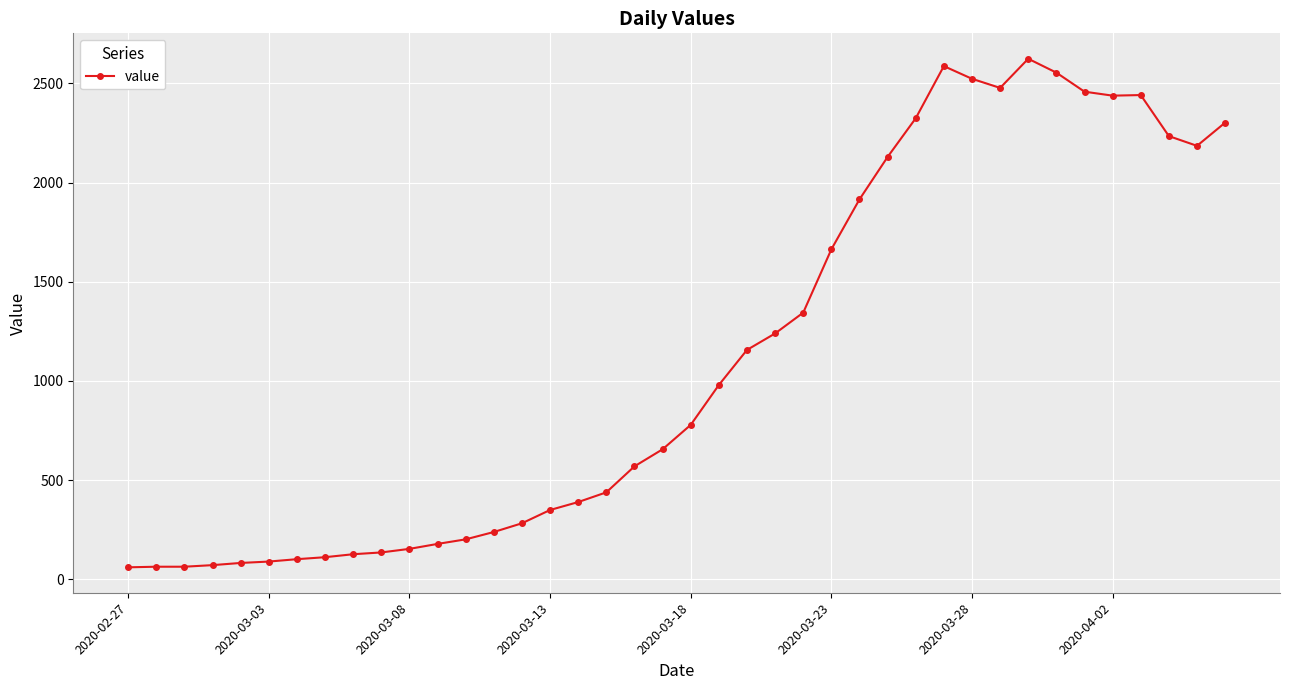

What is the difference between the second highest and second lowest values?

2524